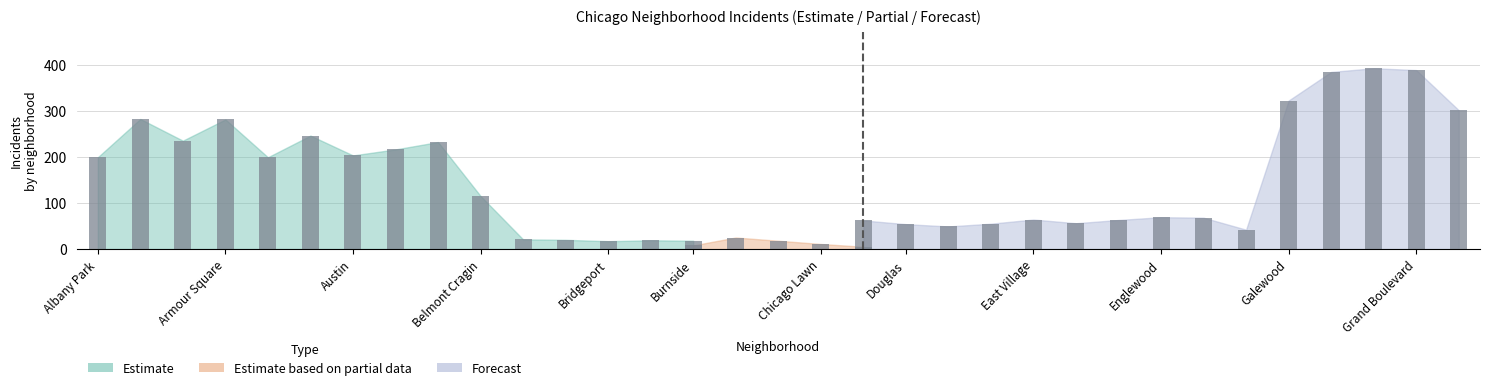

What is the maximum value for 2019?

282